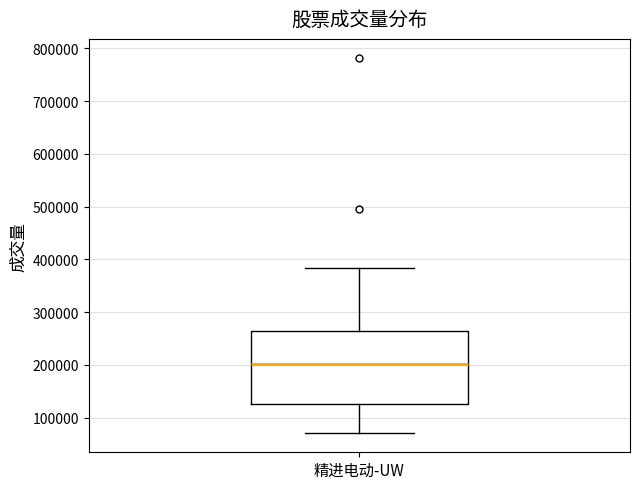

Where does the upper whisker of the box for 精进电动-UW end on the y-axis? The values are not printed on the chart, so give them approximately, as read against the axis.

380000